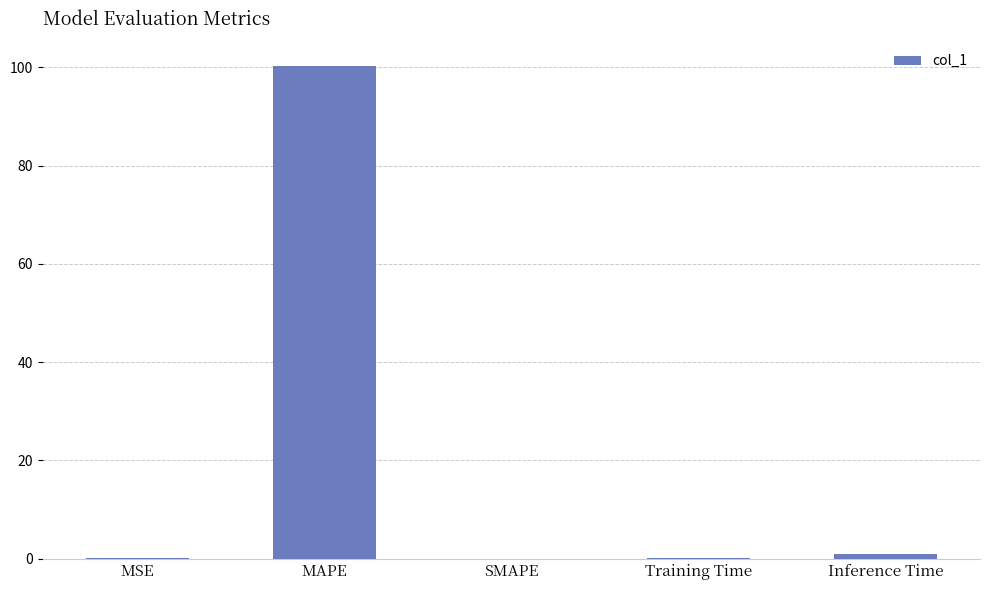

The chart shows a value of 66.9 at SMAPE. True or false?

False